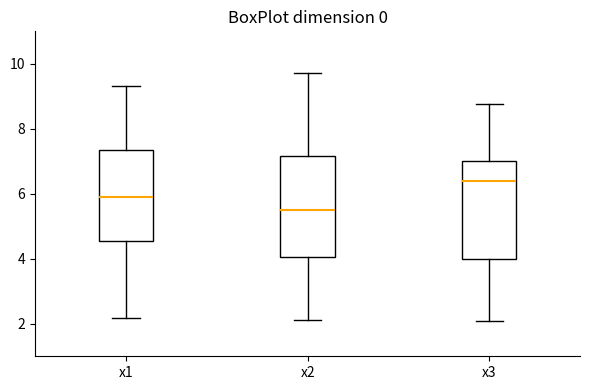

Reading left to right, read every box against the y-axis: the position of its median line, the range the box covers, and the ends of its whiskers. The values are not printed on the chart, so give them approximately, as read against the axis.

x1: median 6.0, box 4.6 to 7.4, whiskers 2.2 to 9.4
x2: median 5.4, box 4.0 to 7.2, whiskers 2.2 to 9.8
x3: median 6.4, box 4.0 to 7.0, whiskers 2.0 to 8.8